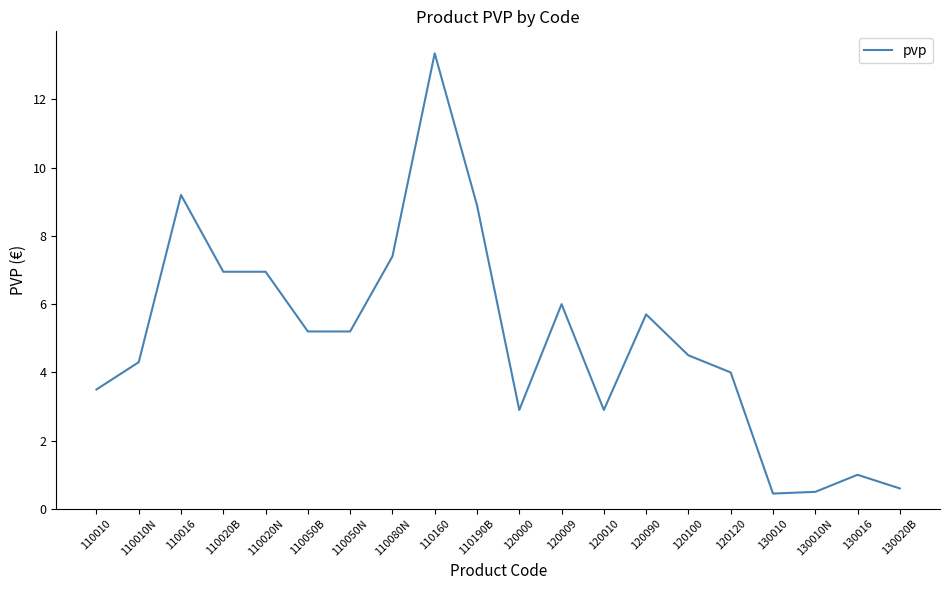

True or false: the data shows 1.0 at 110010.

False